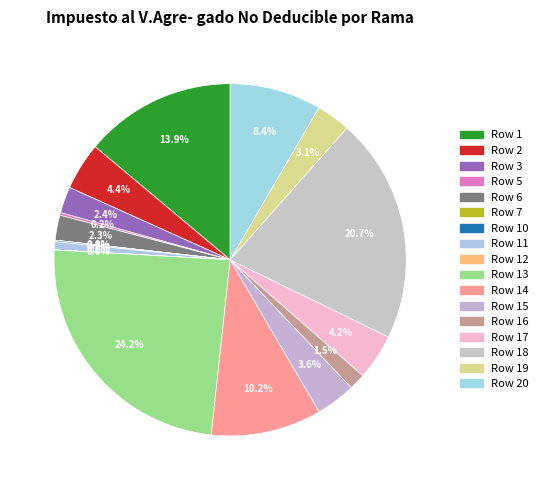

Rank the categories by value from lowest to highest.

4, 8, 9, 12, 7, 10, 5, 11, 16, 6, 3, 19, 15, 17, 2, 20, 14, 1, 18, 13